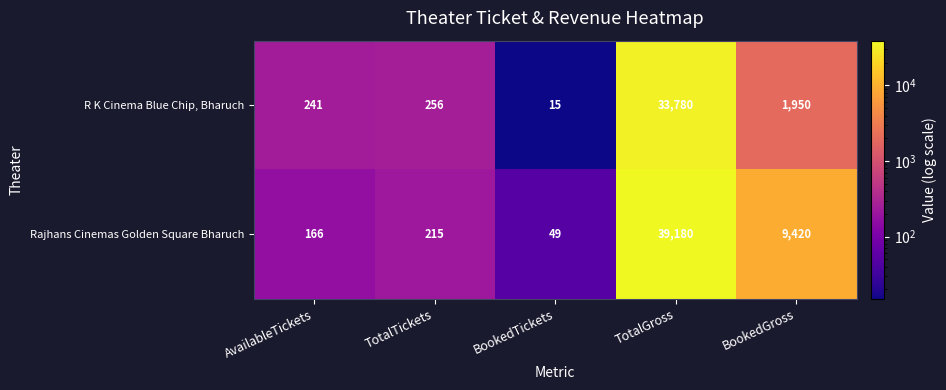

Rank the series by their average value, from highest to lowest.

Rajhans Cinemas Golden Square Bharuch, R K Cinema Blue Chip, Bharuch